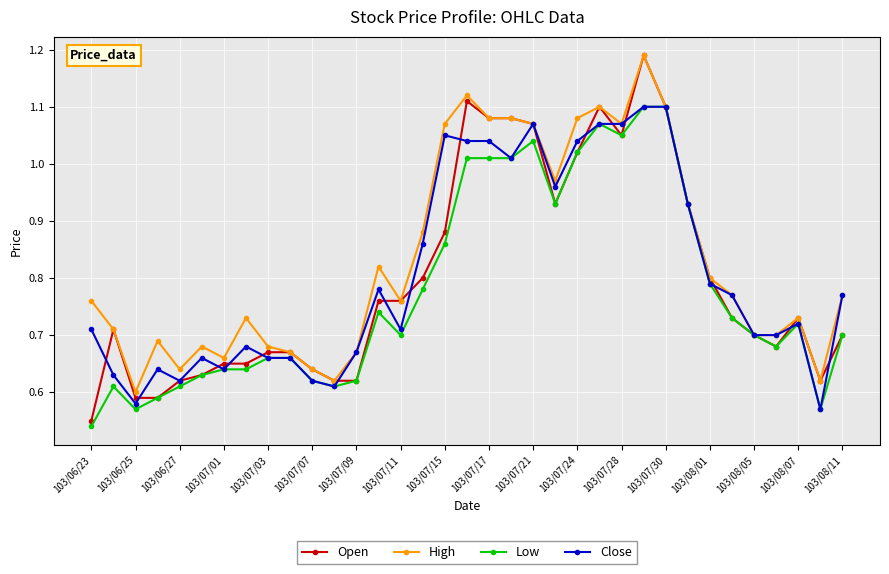

True or false: High has more than 0 interior local peaks.

True